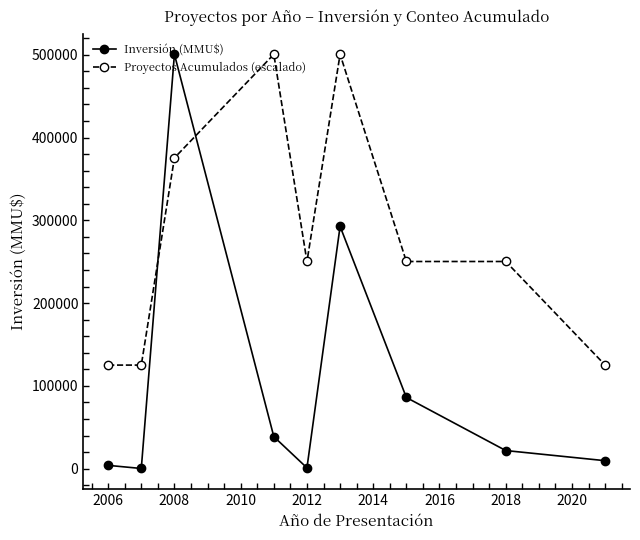

Which series has the widest spread of values?

Inversión (MMU$)